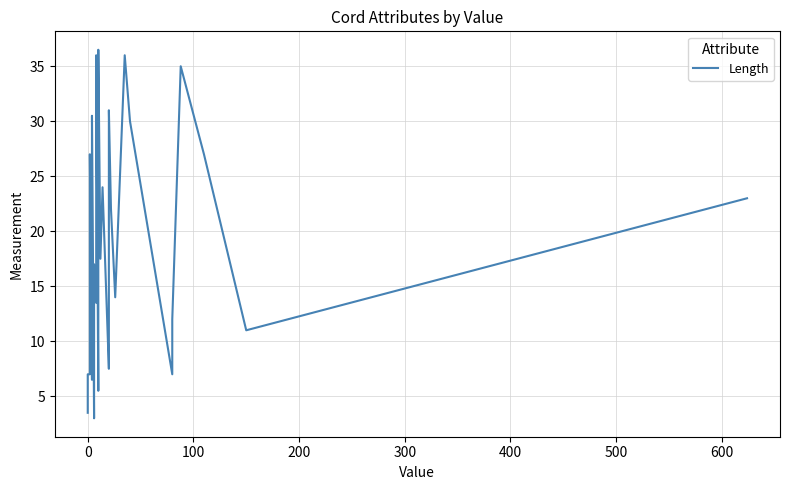

True or false: the data has more than 1 interior local peaks.

True